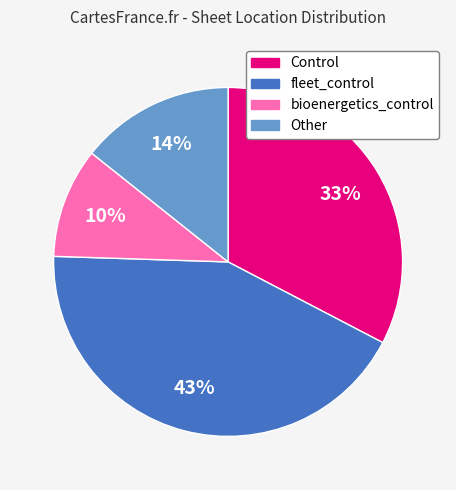

How many segments does this pie chart have?

4